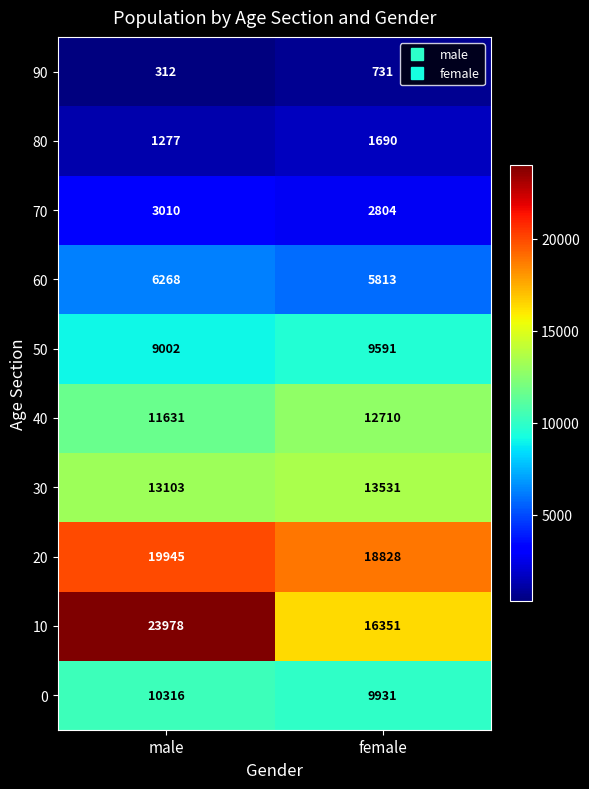

Which series has the largest range (max minus min)?

10